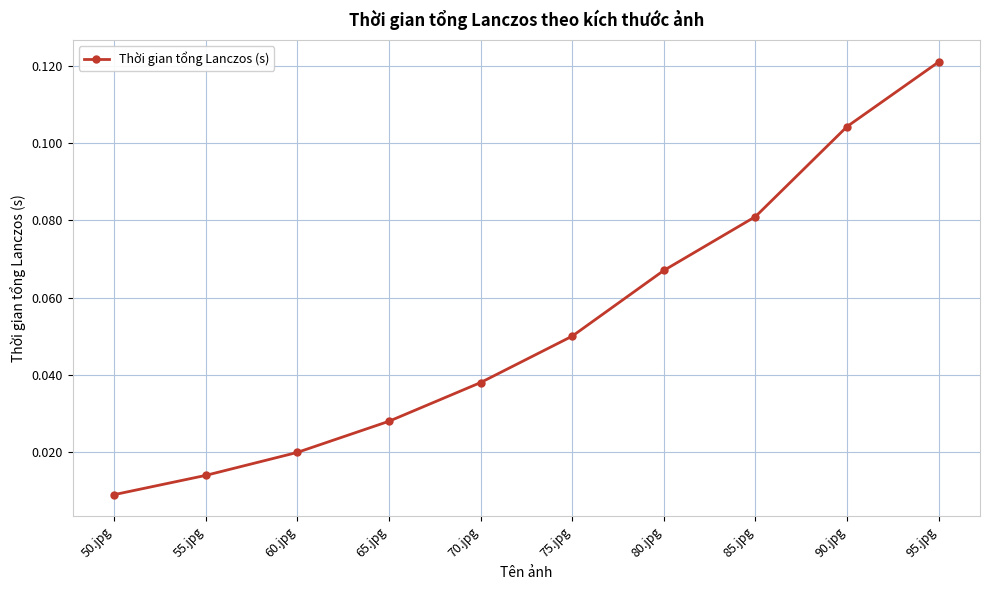

Which has a higher value, 50.jpg or 95.jpg?

95.jpg